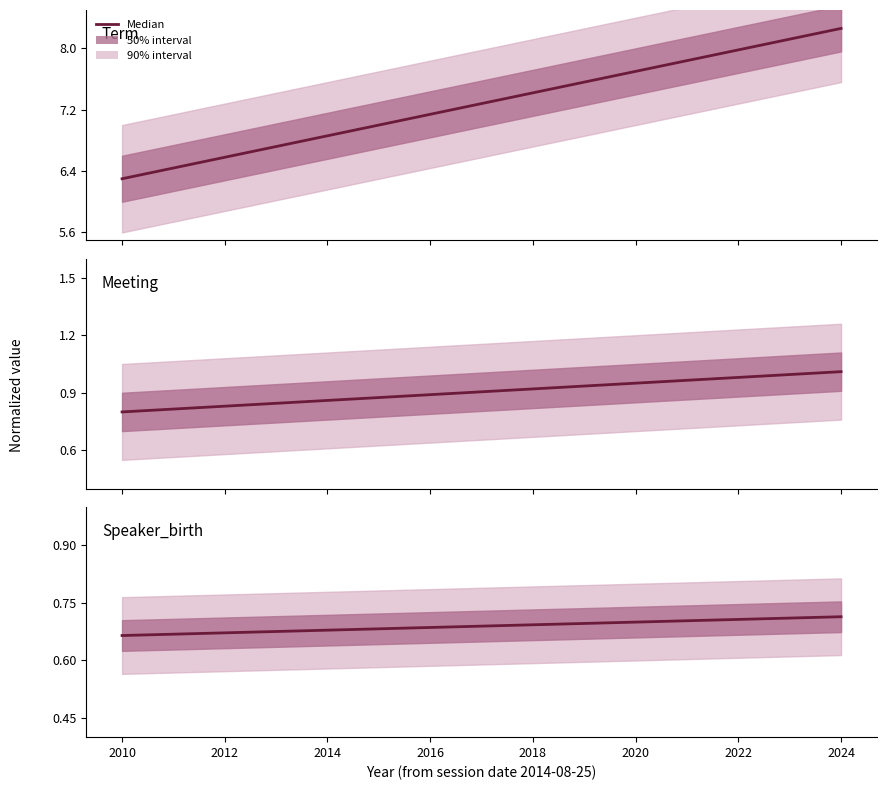

Read the value at 2018.

0.7